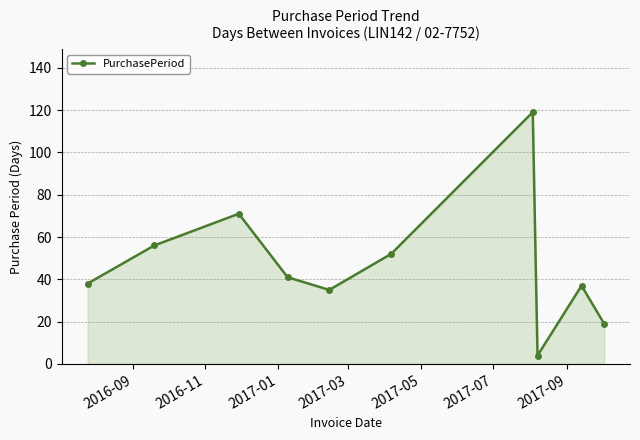

What is the minimum value shown in the chart?

4